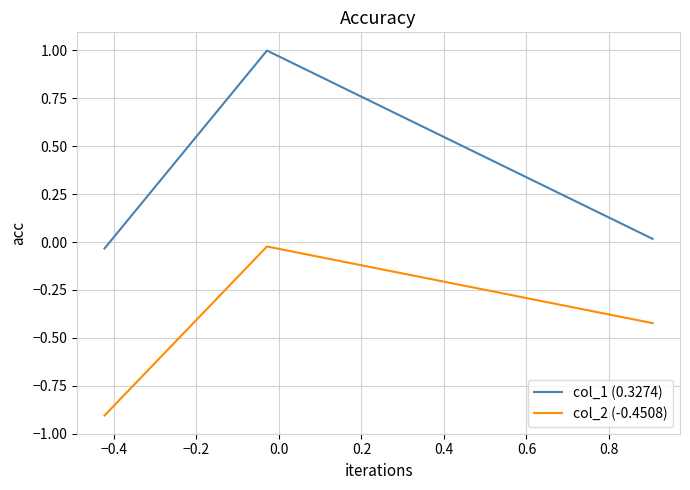

Rank the series by their maximum value, from highest to lowest.

col_1 (0.3274), col_2 (-0.4508)